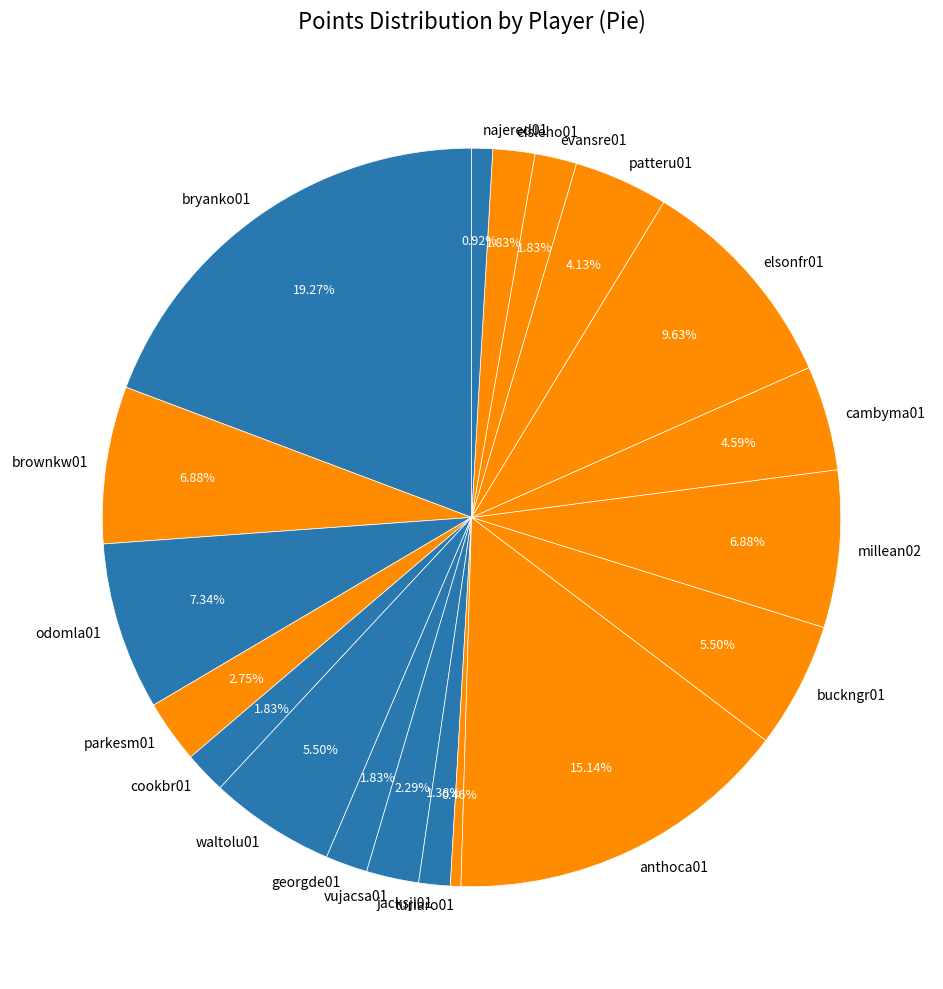

To the nearest percent, what portion does anthoca01 represent?

15%